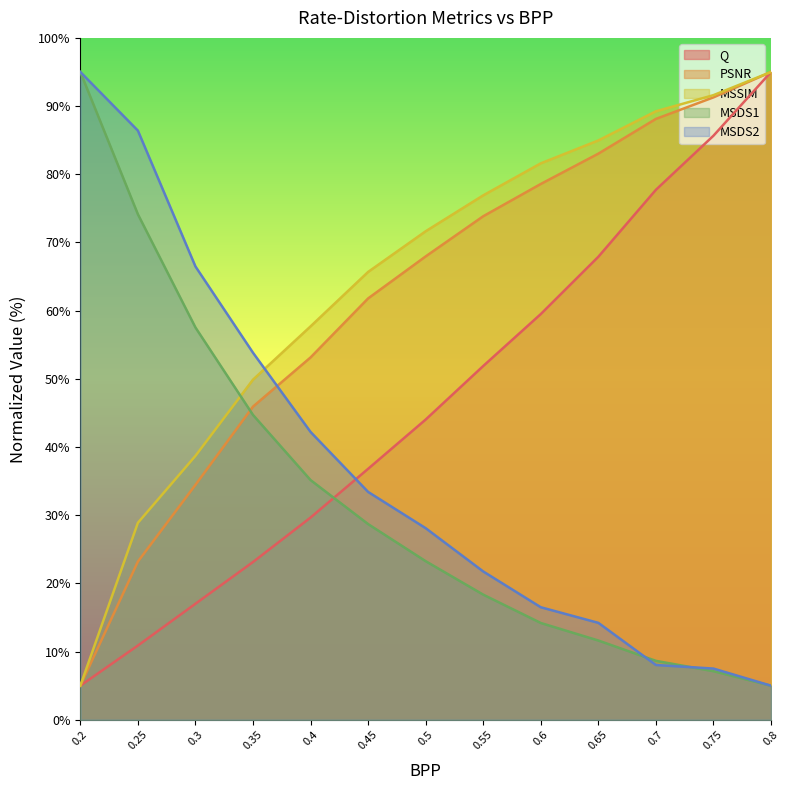

At which label does MSDS1 reach its peak?

0.2